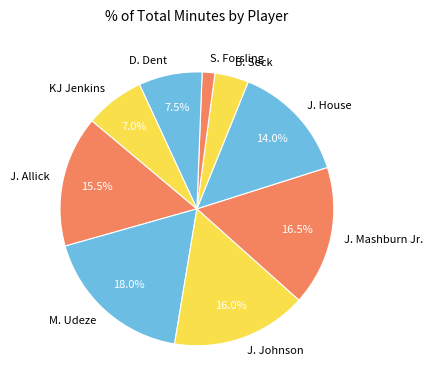

What is the largest slice in the pie chart?

M. Udeze